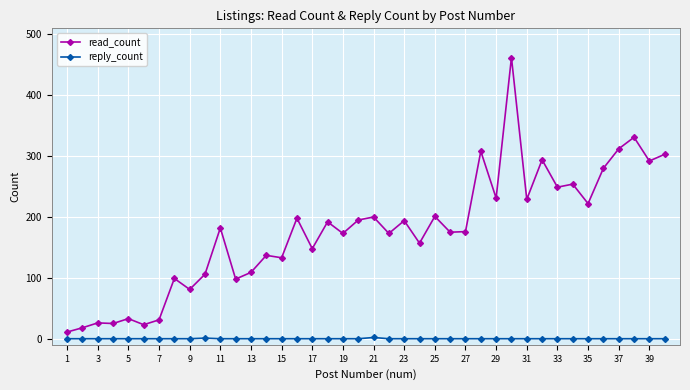

What is the greatest value displayed?

462